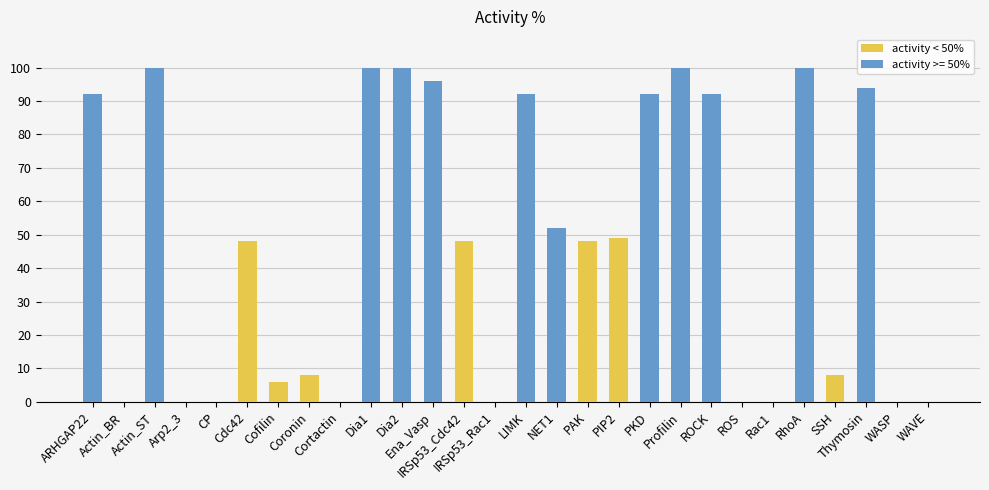

Which has a higher value, Ena_Vasp or ROS?

Ena_Vasp